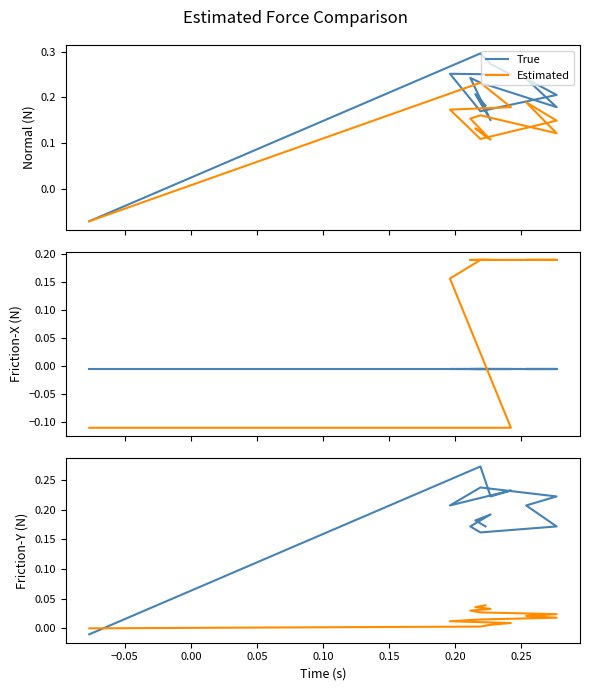

What is the label of the 7th point from the right?

0.25